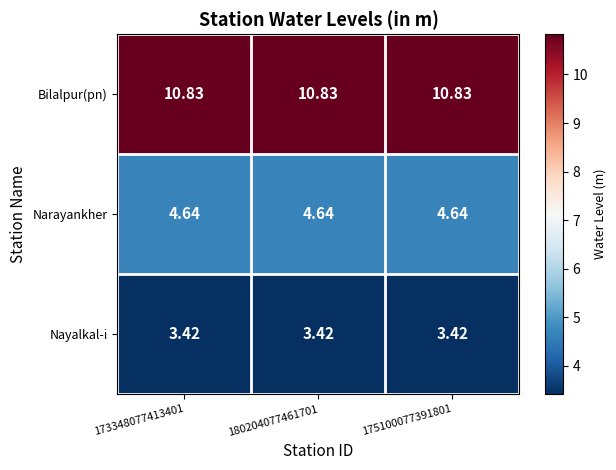

Count the number of categories in the chart.

3